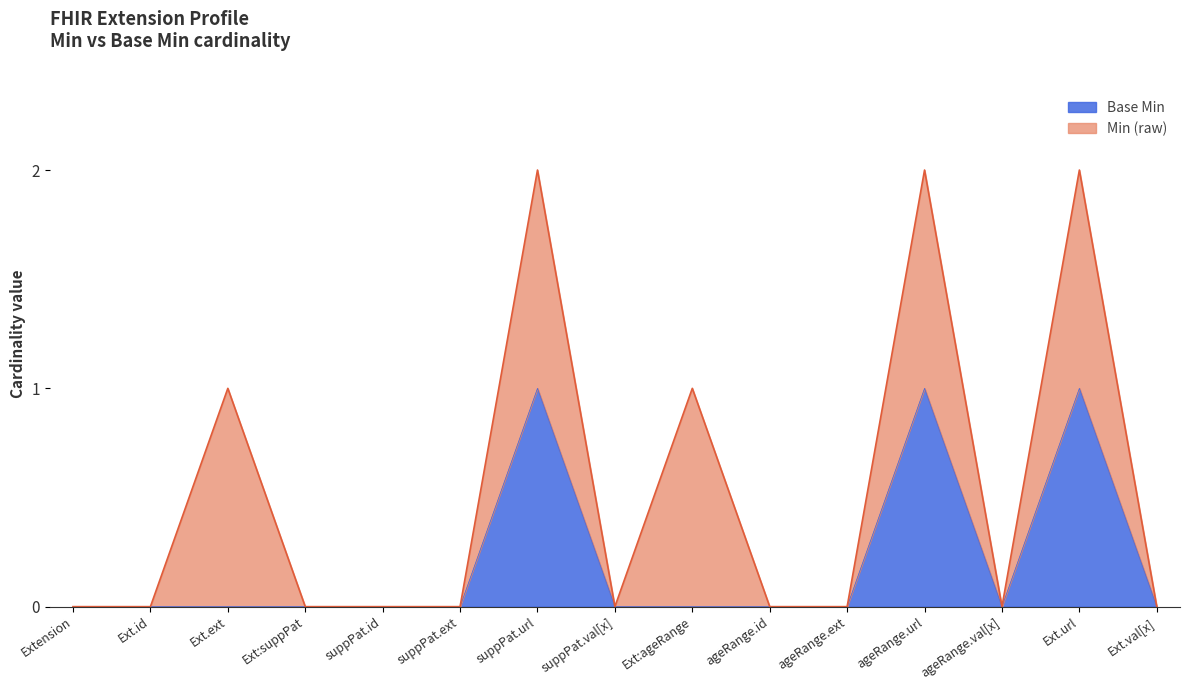

The Base Min series shows 1 at Ext.id. True or false?

False